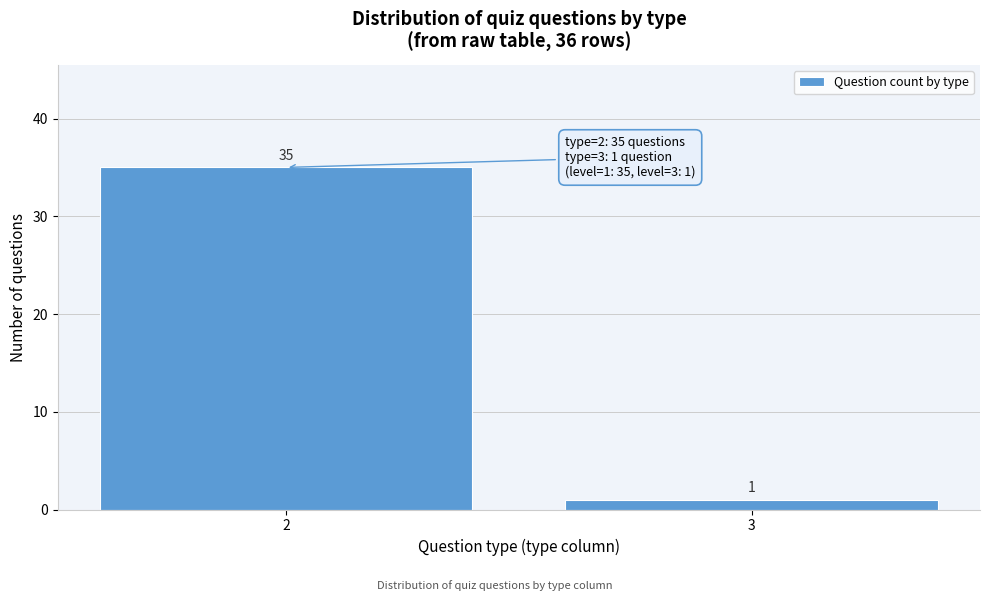

Reading left to right, what are all the values shown in this chart?

2=35	3=1